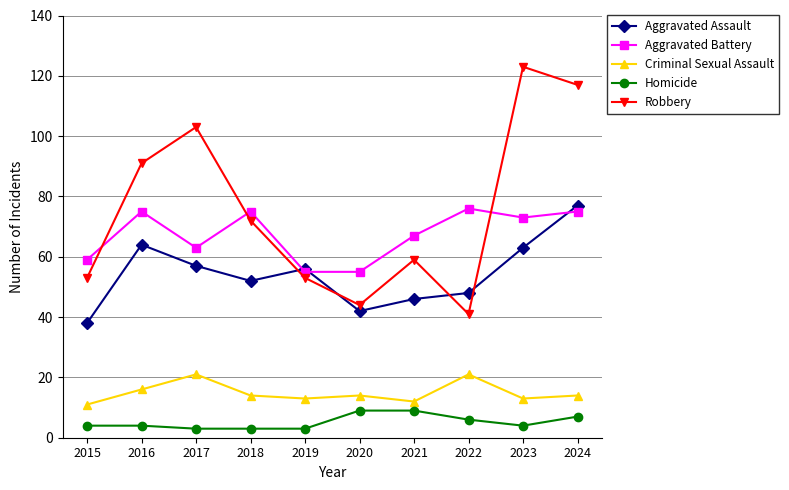

What is the sum of the Aggravated Assault values at 2018 and 2023?

115